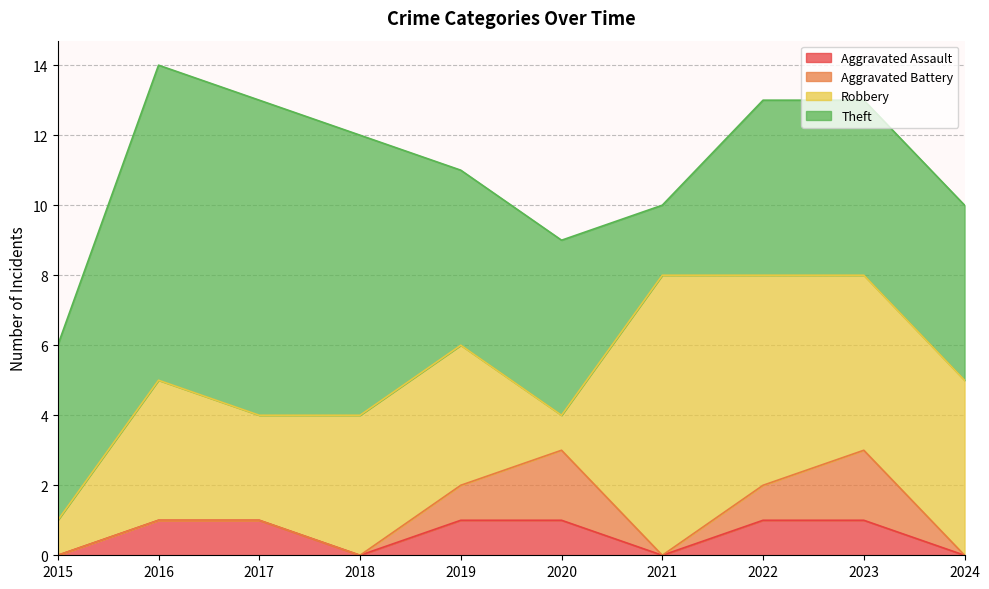

True or false: Theft and Aggravated Battery intersect in this chart.

False